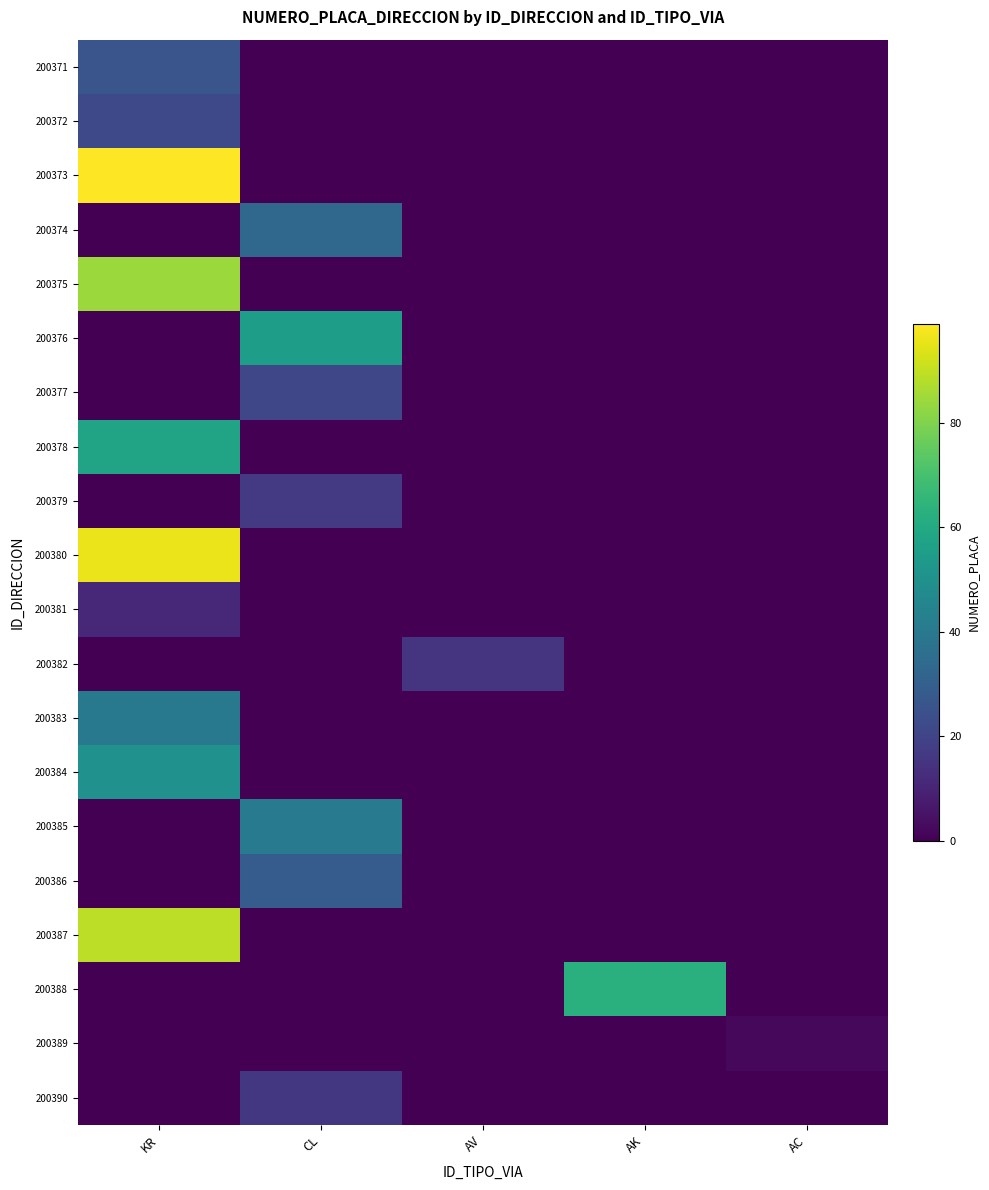

How many distinct data groups are displayed?

20